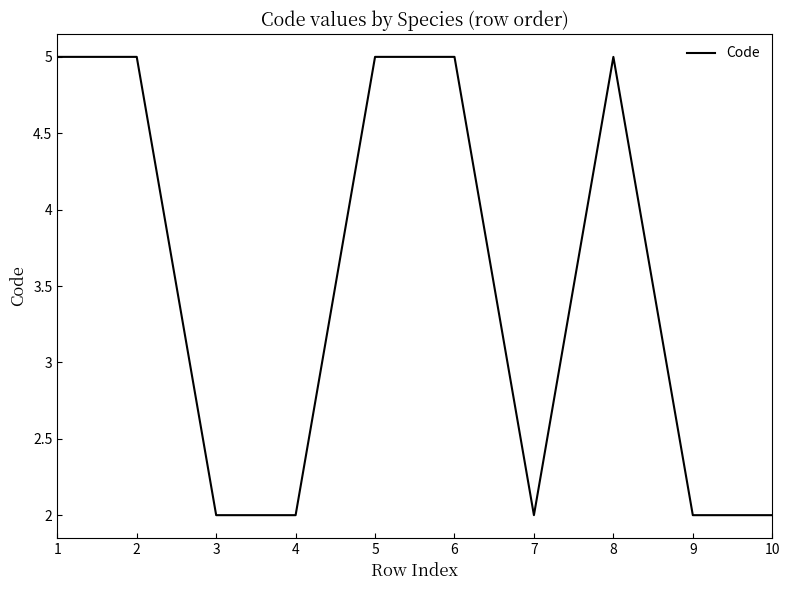

What is the difference between the maximum and second lowest values?

3